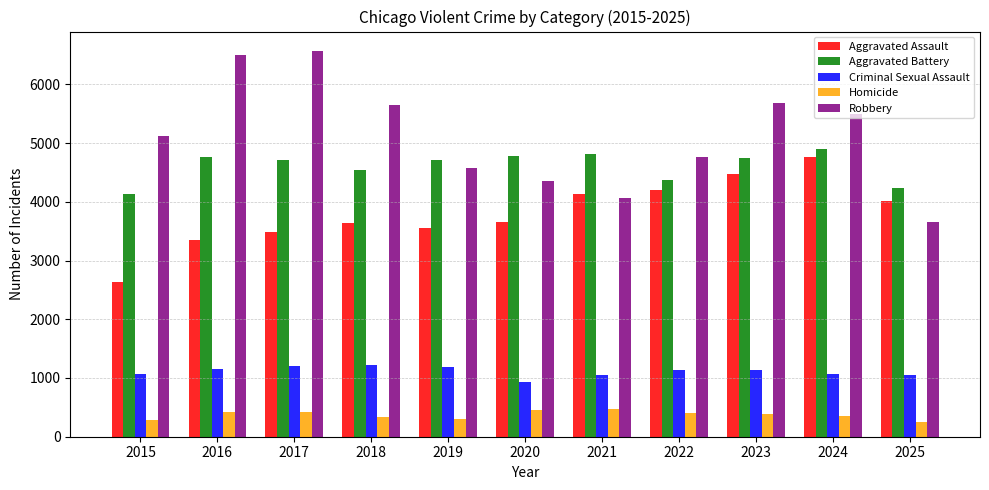

What is the value of the Criminal Sexual Assault bar at the 6th from the left?

934